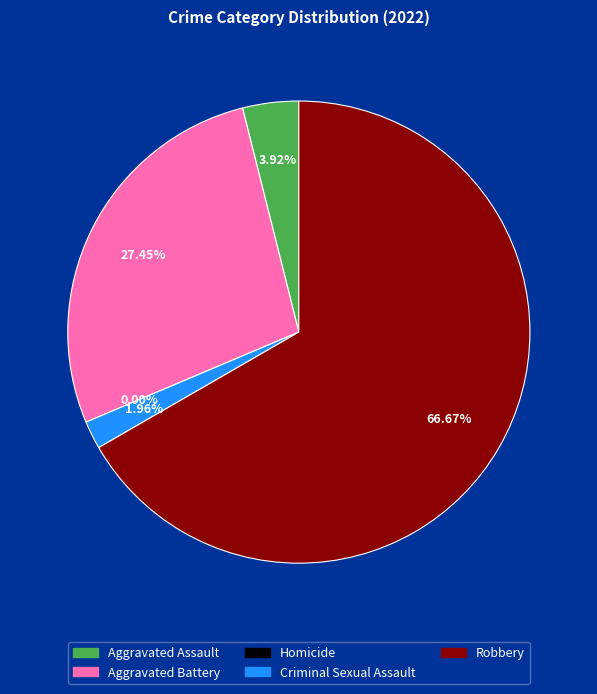

Between Aggravated Assault and Homicide, which is larger?

Aggravated Assault